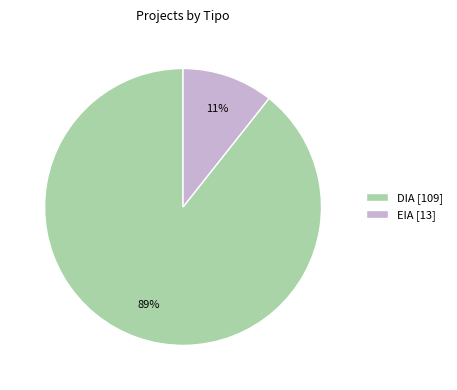

To the nearest percent, what percentage of the pie is EIA?

11%